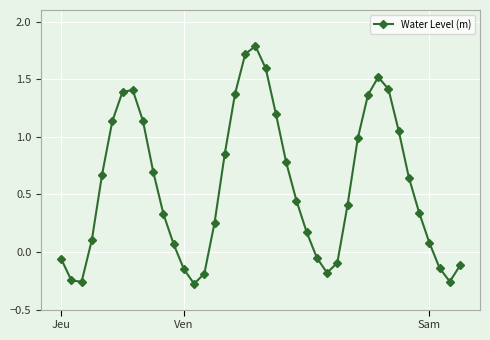

How many values are below 0?

12